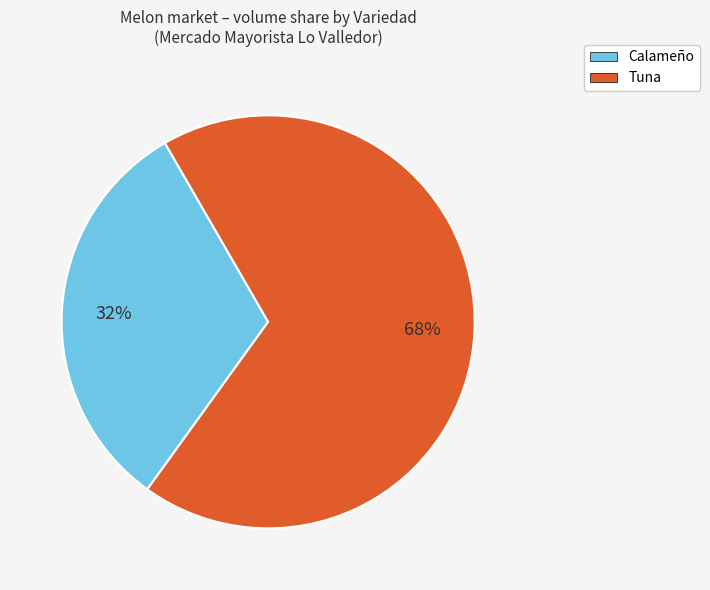

Count the number of slices in the pie.

2